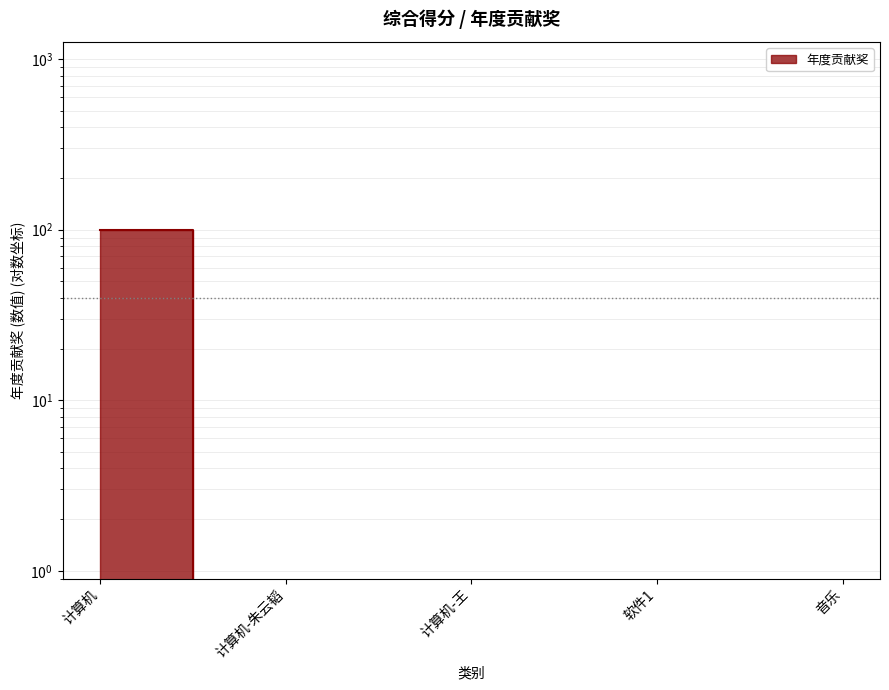

What position from the left is 软件1?

4